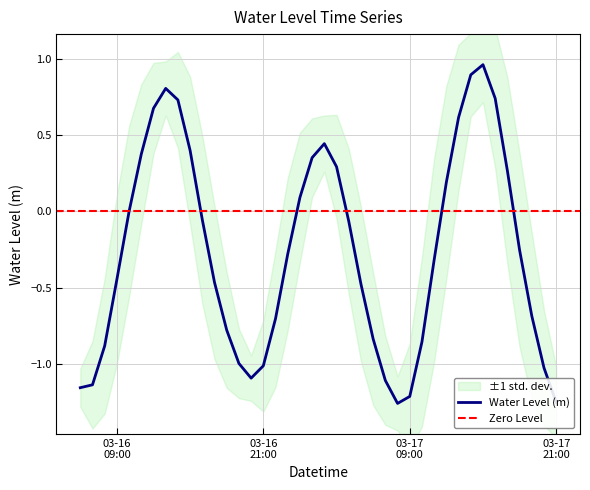

Does the chart display data point markers on the line(s)?

No